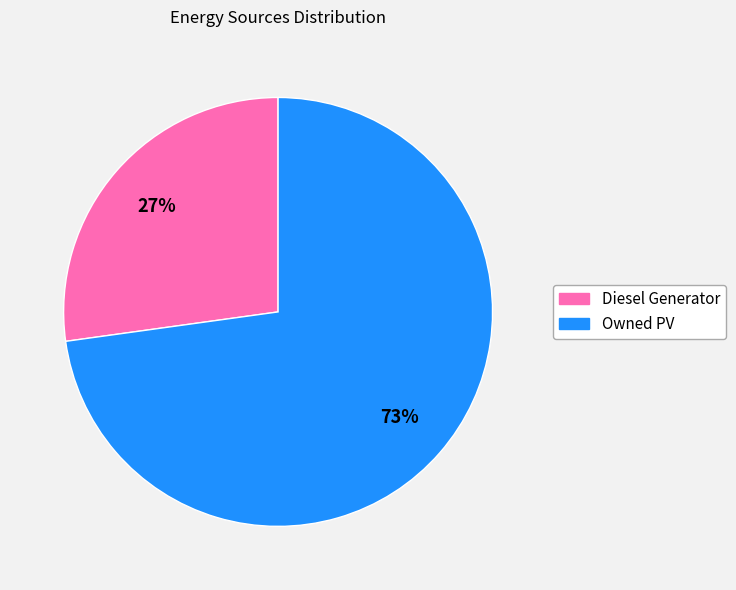

To the nearest percent, what is the difference between the largest and smallest slice percentages?

46%